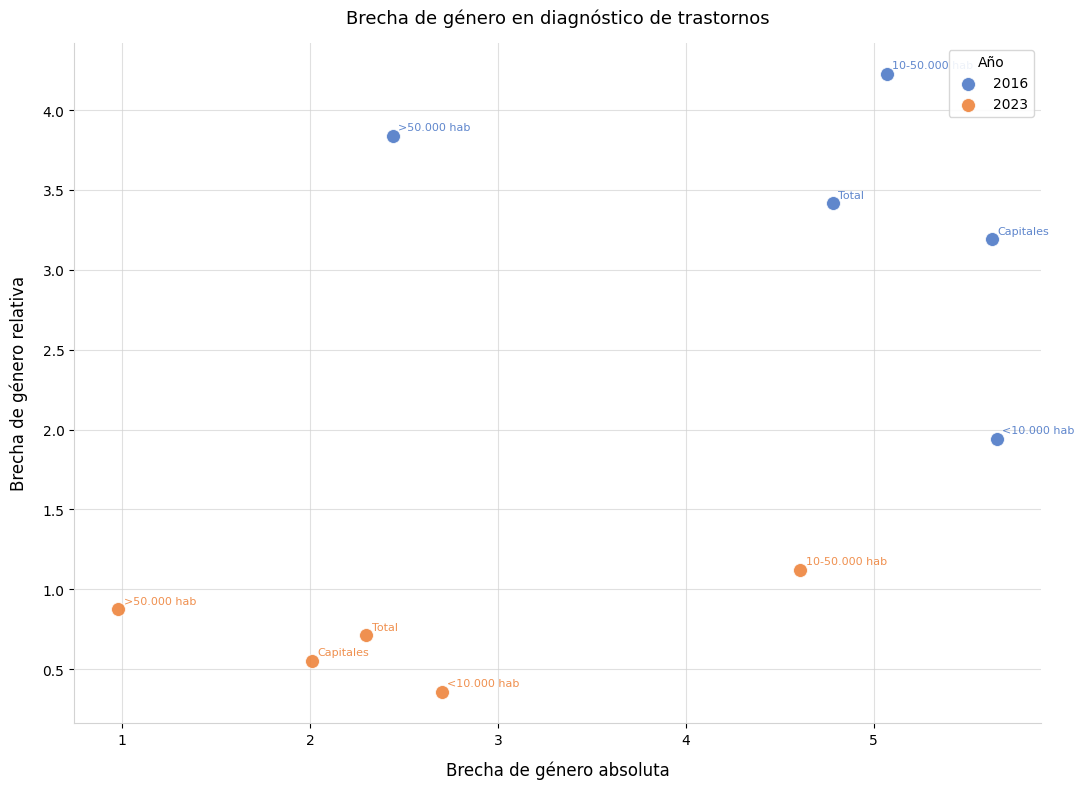

Which series reaches the minimum Y coordinate?

2023